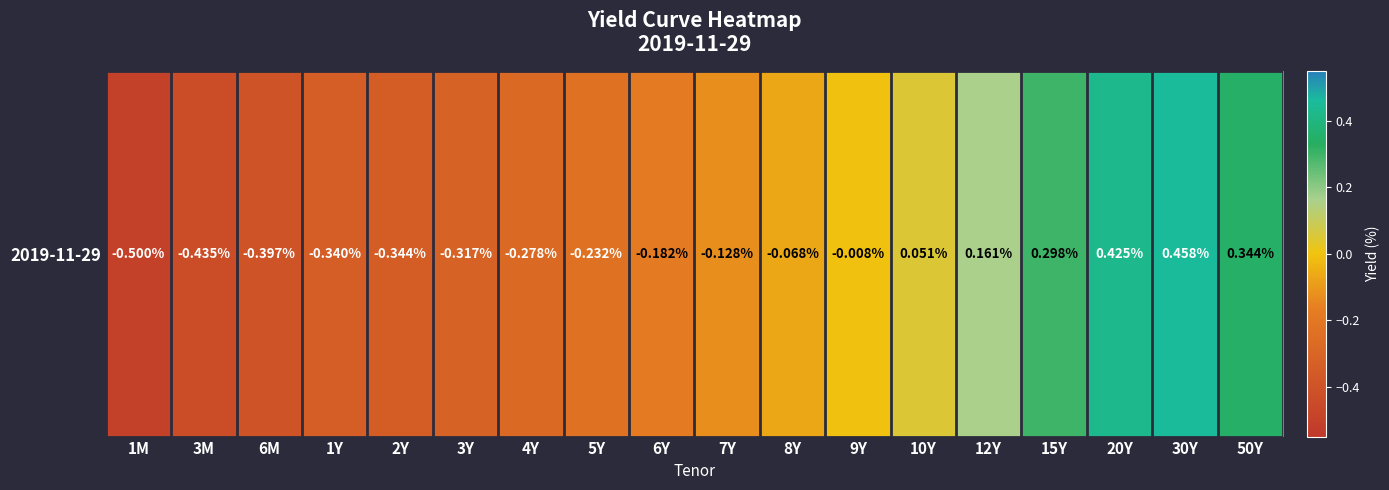

Rank the categories by value from highest to lowest.

30Y, 20Y, 50Y, 15Y, 12Y, 10Y, 9Y, 8Y, 7Y, 6Y, 5Y, 4Y, 3Y, 1Y, 2Y, 6M, 3M, 1M